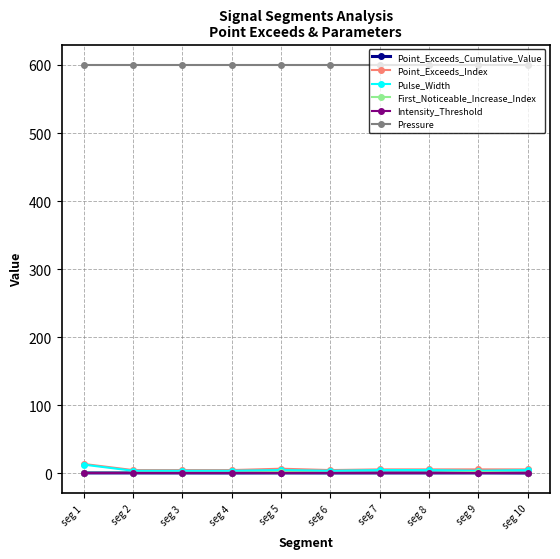

True or false: Pressure and Intensity_Threshold intersect in this chart.

False